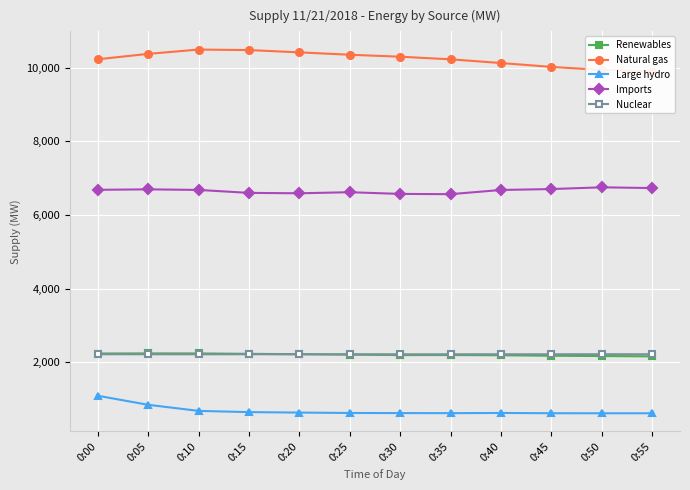

Which series has the largest total across all categories?

Natural gas